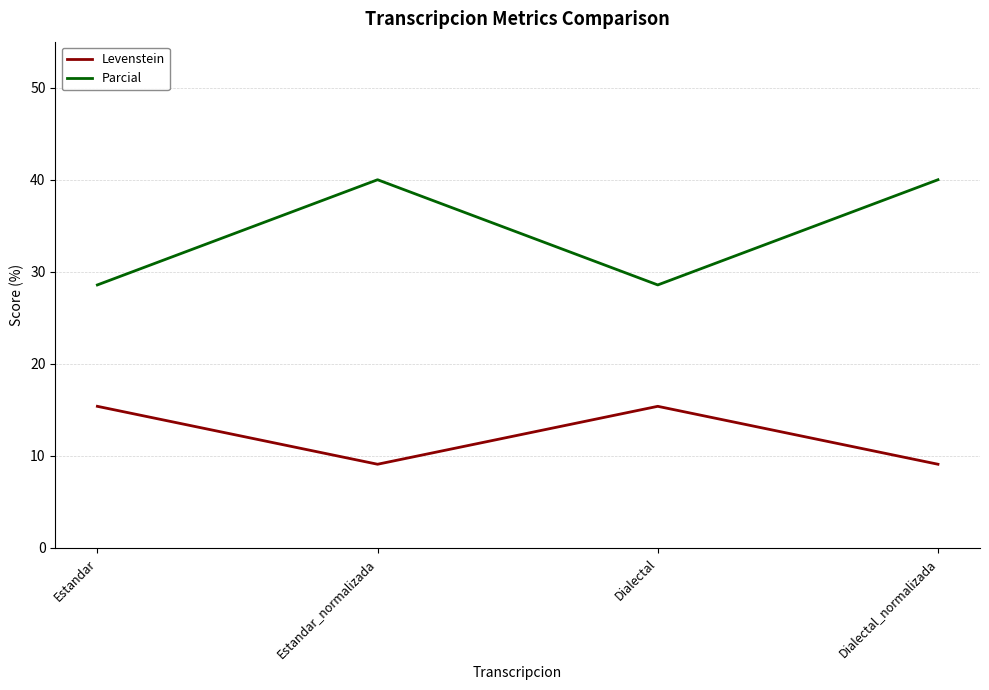

True or false: Parcial and Levenstein cross at least once.

False